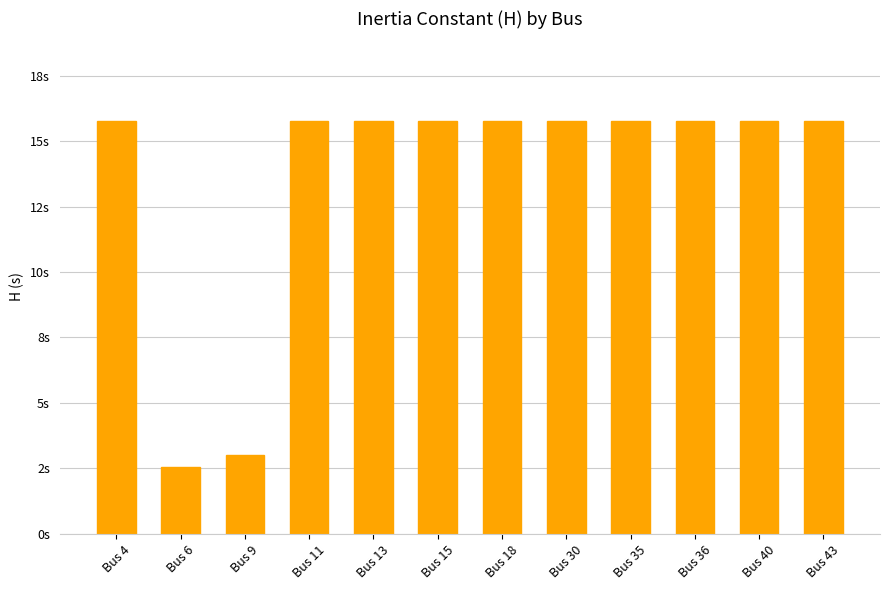

Does the chart contain any negative values?

No